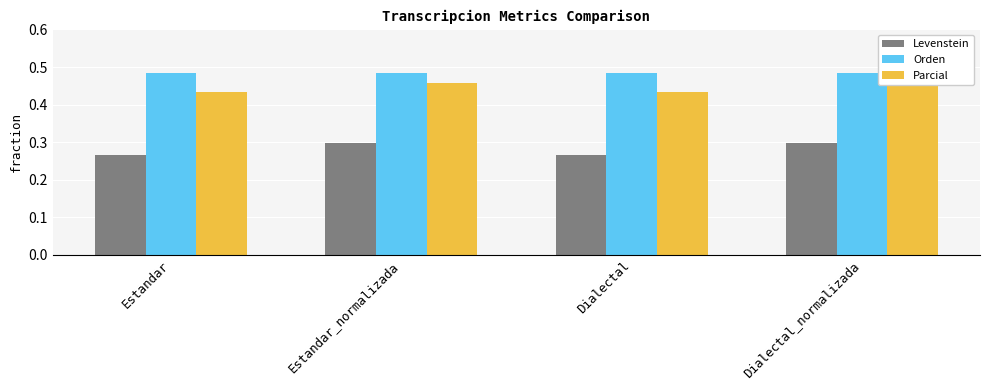

The value of Orden at Dialectal is 16.2. True or false?

False